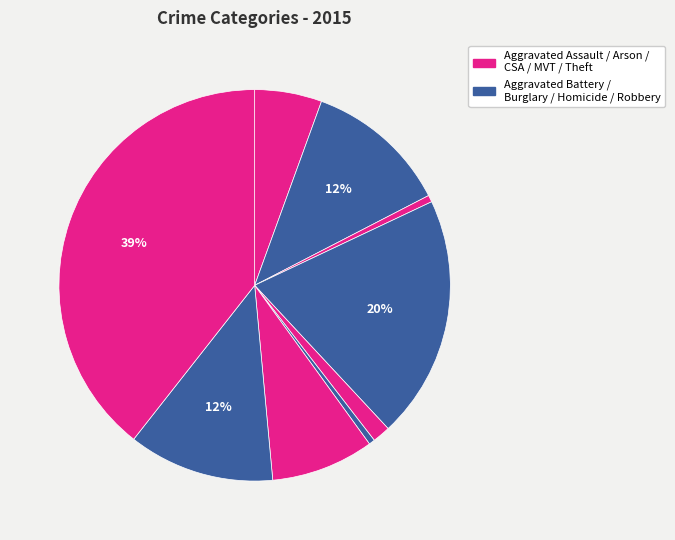

Count the number of slices in the pie.

9